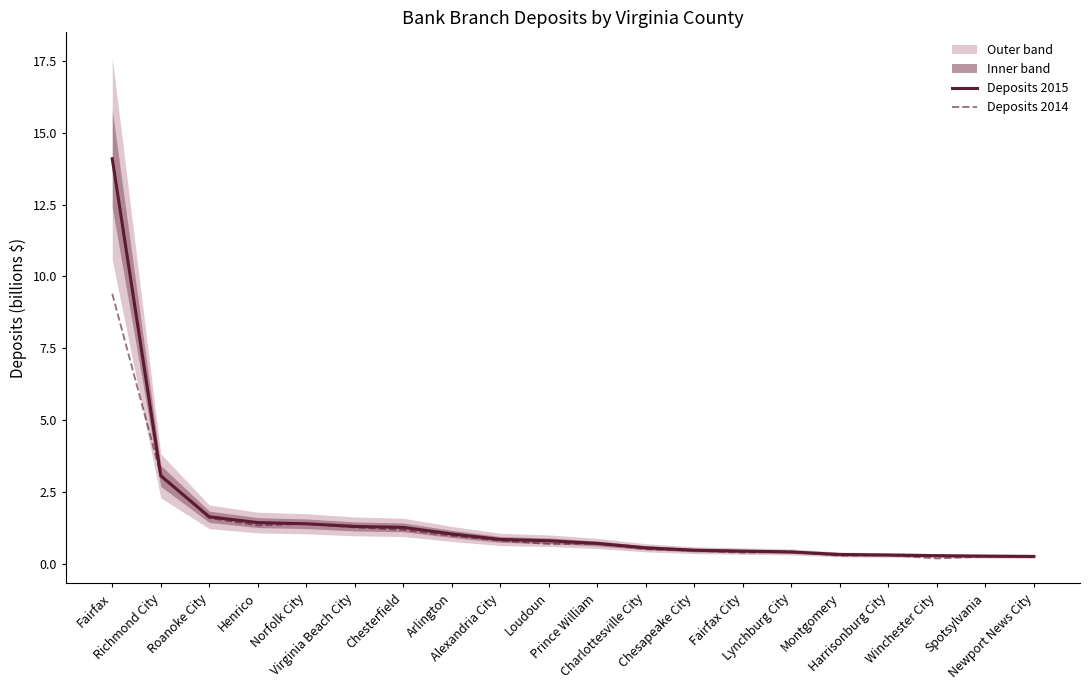

How many series are shown in this chart?

2